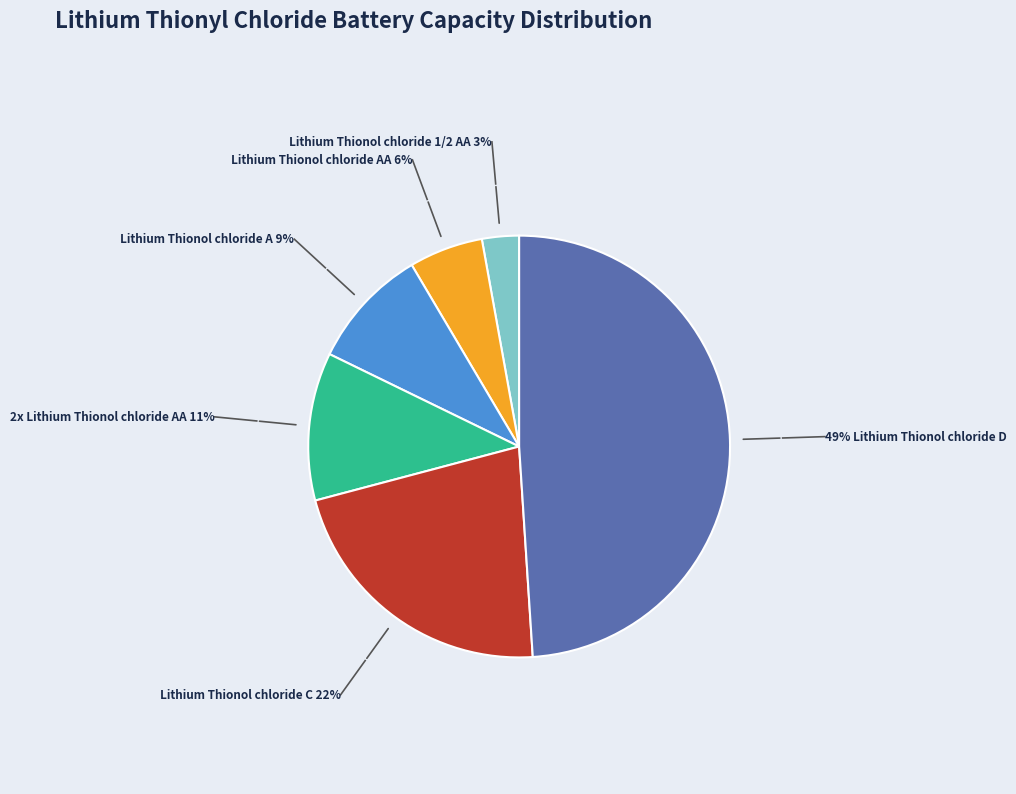

Does any single category account for the majority?

No